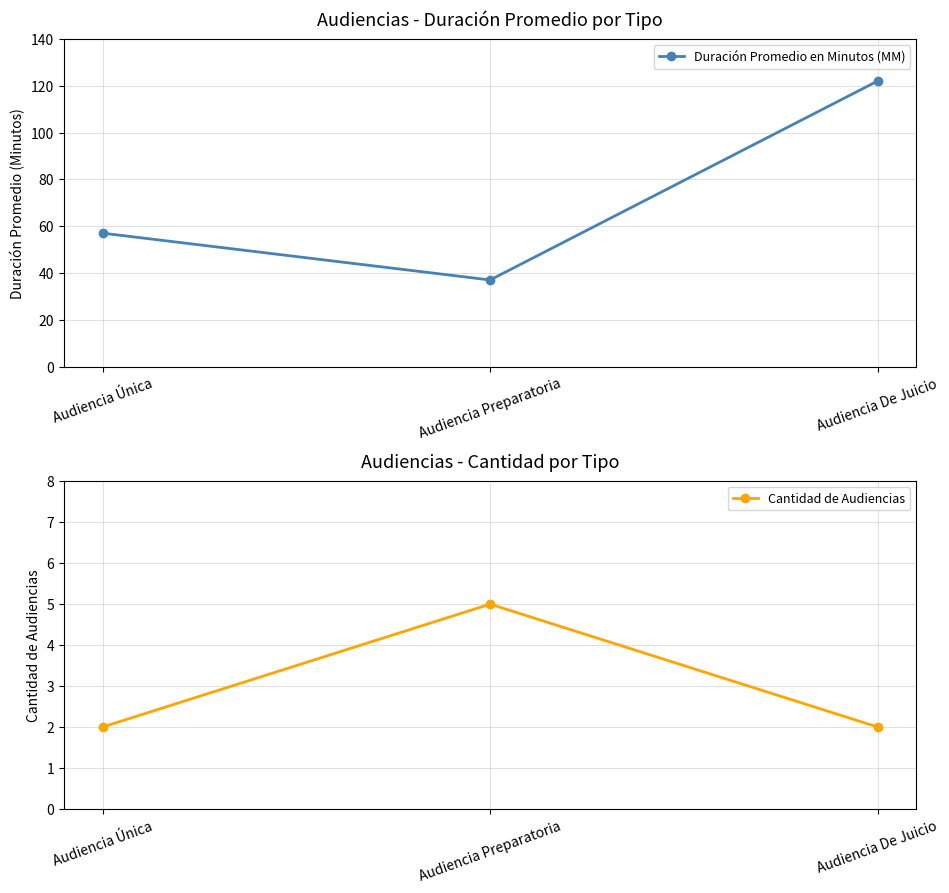

At which category is the sum across all series the highest?

Audiencia De Juicio